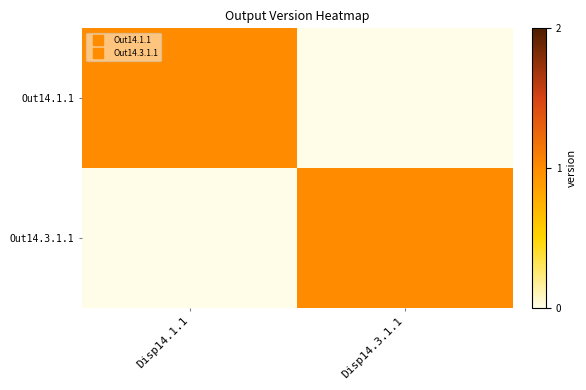

Reading right to left, list all the values displayed in this chart.

Out14.1.1: Disp14.3.1.1=0	Disp14.1.1=1
Out14.3.1.1: Disp14.3.1.1=1	Disp14.1.1=0